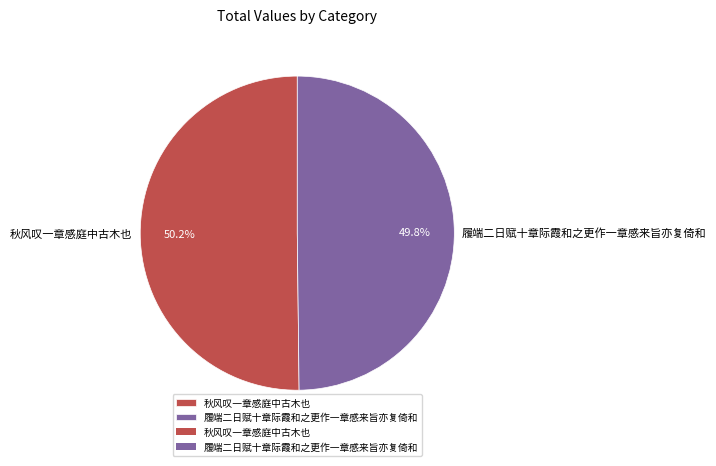

The 秋风叹一章感庭中古木也 slice represents 50% of the pie. True or false?

True